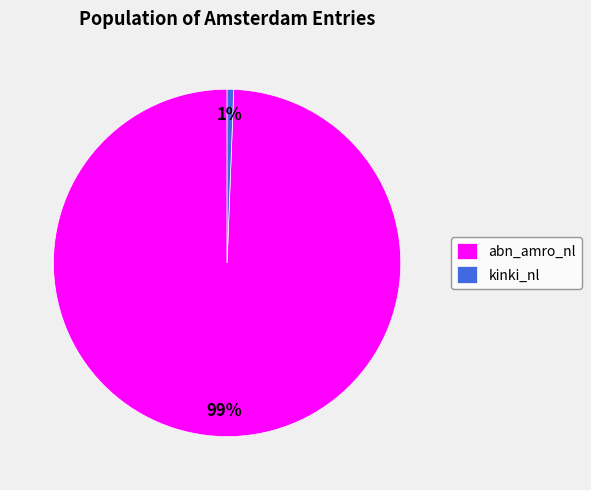

Do kinki_nl and abn_amro_nl together represent more than half of the pie?

Yes